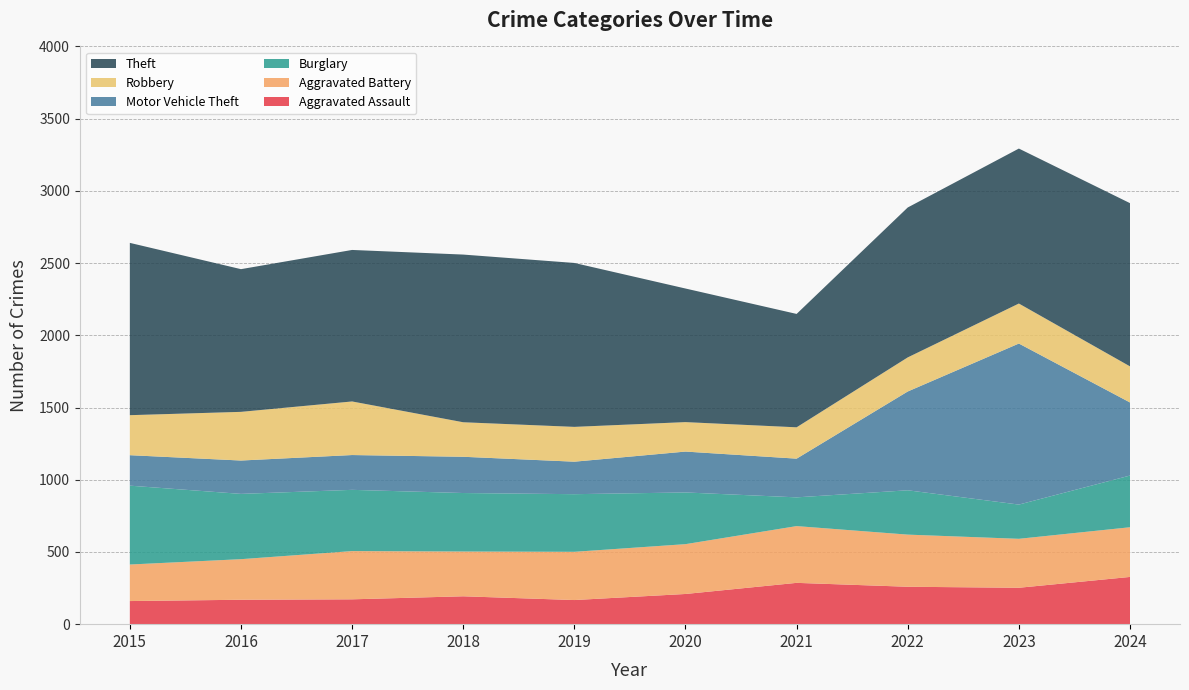

Reading left to right, what are all the values shown in this chart?

Aggravated Assault: 2015=160	2016=169	2017=172	2018=193	2019=167	2020=209	2021=286	2022=259	2023=252	2024=327
Aggravated Battery: 2015=253	2016=281	2017=334	2018=310	2019=334	2020=345	2021=393	2022=361	2023=339	2024=344
Burglary: 2015=546	2016=452	2017=424	2018=405	2019=399	2020=358	2021=199	2022=307	2023=237	2024=358
Motor Vehicle Theft: 2015=211	2016=231	2017=241	2018=251	2019=225	2020=283	2021=268	2022=684	2023=1115	2024=506
Robbery: 2015=277	2016=337	2017=371	2018=239	2019=241	2020=204	2021=217	2022=236	2023=277	2024=250
Theft: 2015=1193	2016=988	2017=1049	2018=1161	2019=1135	2020=925	2021=785	2022=1038	2023=1073	2024=1130